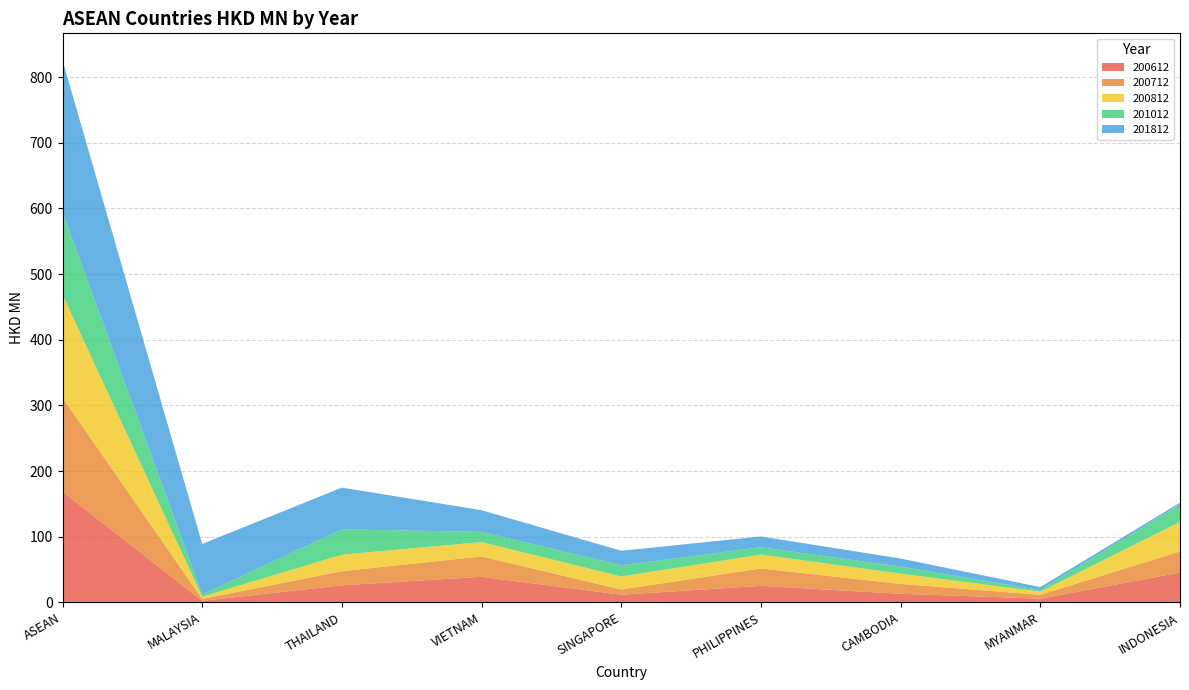

Reading left to right, list all the values displayed in this chart.

200612: 168.8	2.5	26.0	39.0	11.7	25.2	13.1	5.7	45.5
200712: 143.0	2.9	21.5	31.0	8.0	26.5	15.0	5.9	32.1
200812: 156.8	3.4	25.2	21.9	19.8	21.1	15.7	4.8	45.0
201012: 125.7	3.5	38.6	15.6	17.1	11.1	10.7	2.5	26.7
201812: 231.1	76.8	63.5	33.0	22.1	16.5	12.3	4.4	2.5